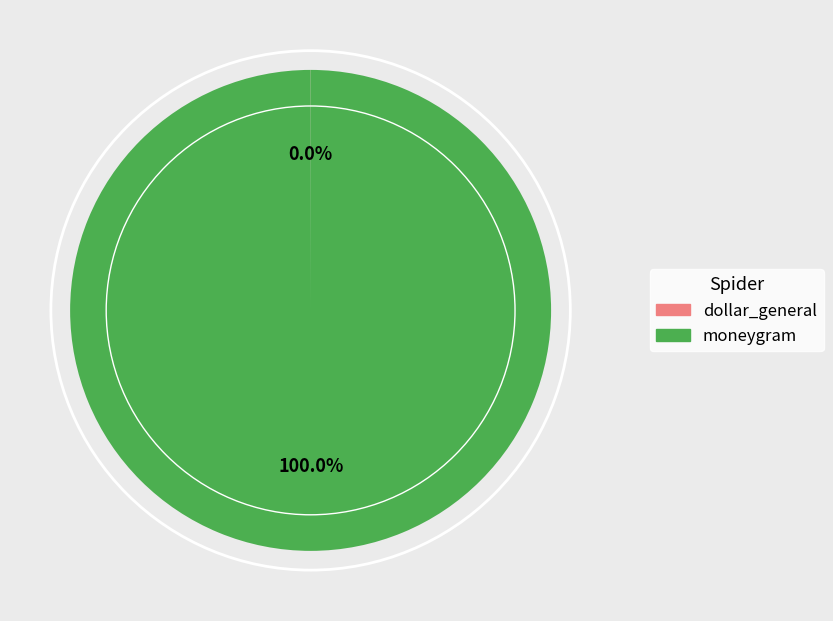

Is it true that moneygram is 86% of the pie?

False